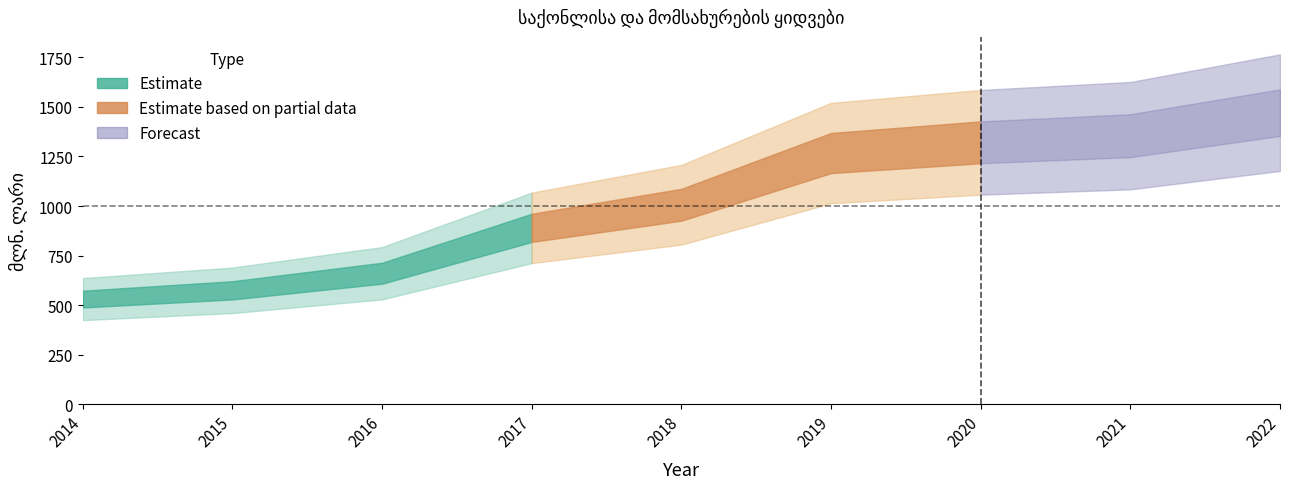

True or false: the data shows 572.0 at 2018.

False